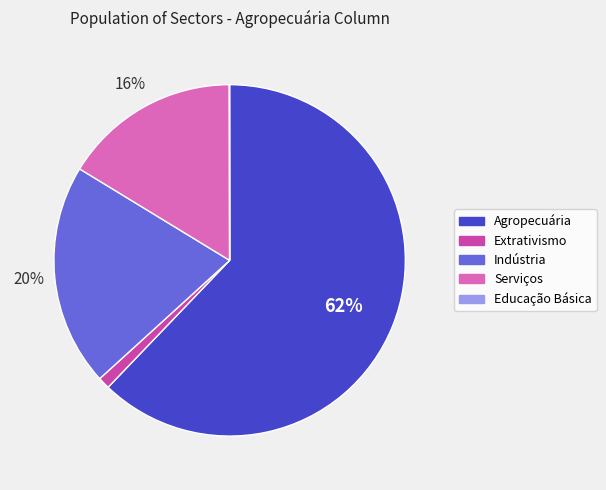

To the nearest percent, what portion does Indústria represent?

20%